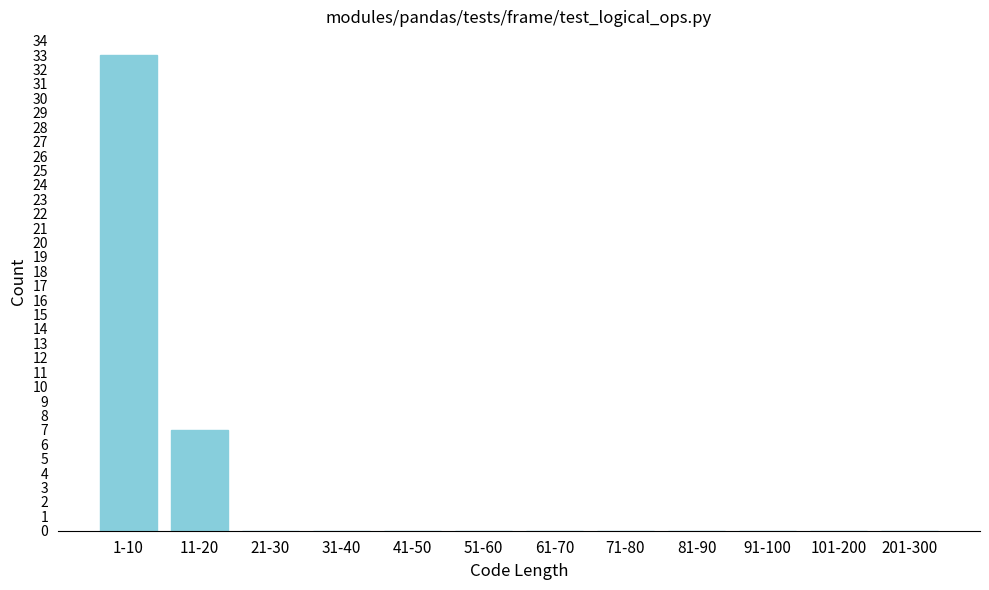

Reading right to left, extract all data points from this chart.

201-300=0	101-200=0	91-100=0	81-90=0	71-80=0	61-70=0	51-60=0	41-50=0	31-40=0	21-30=0	11-20=7	1-10=33